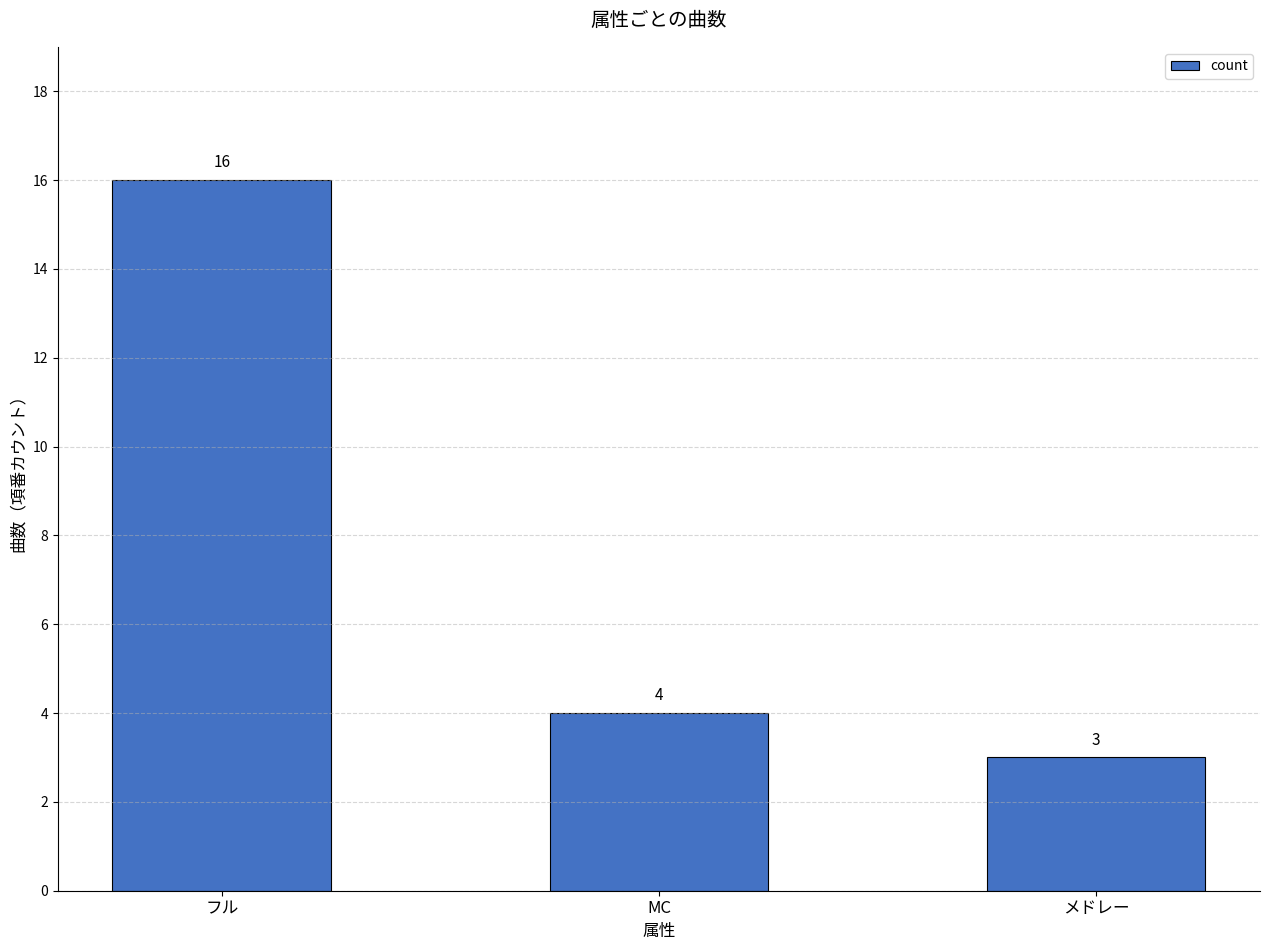

What is the value of the 3rd bar from the left?

3